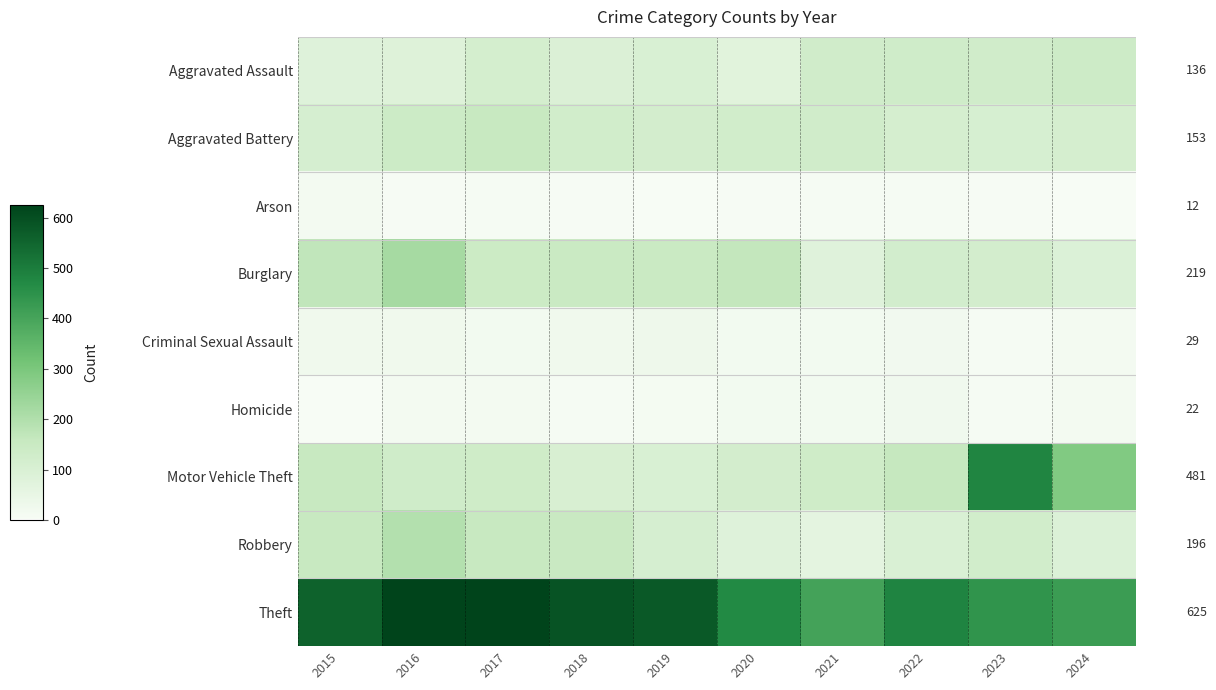

What is the minimum value shown in the chart?

2